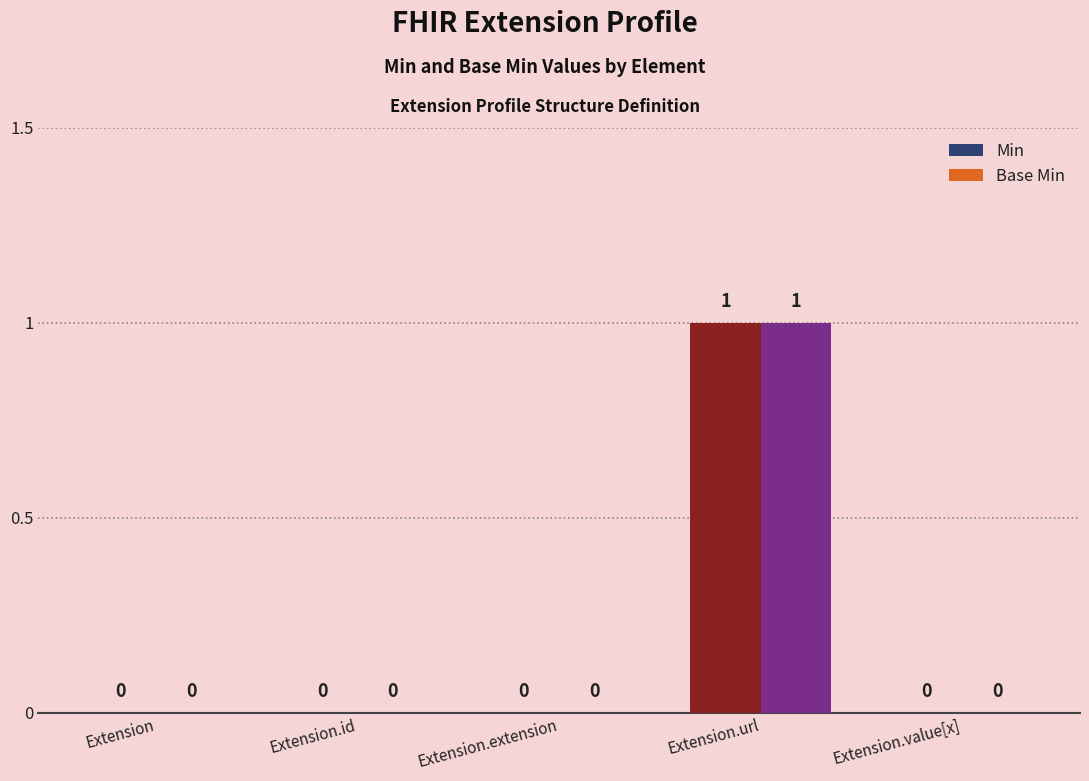

What is the label of the 4th bar from the left?

Extension.url